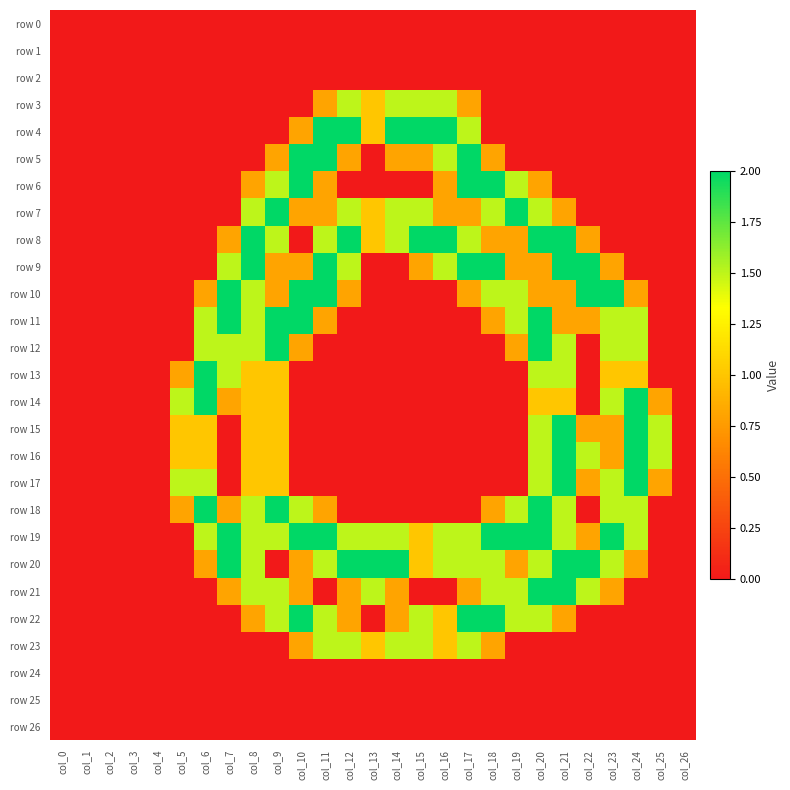

What is the total value across all series at col_7?

15.7